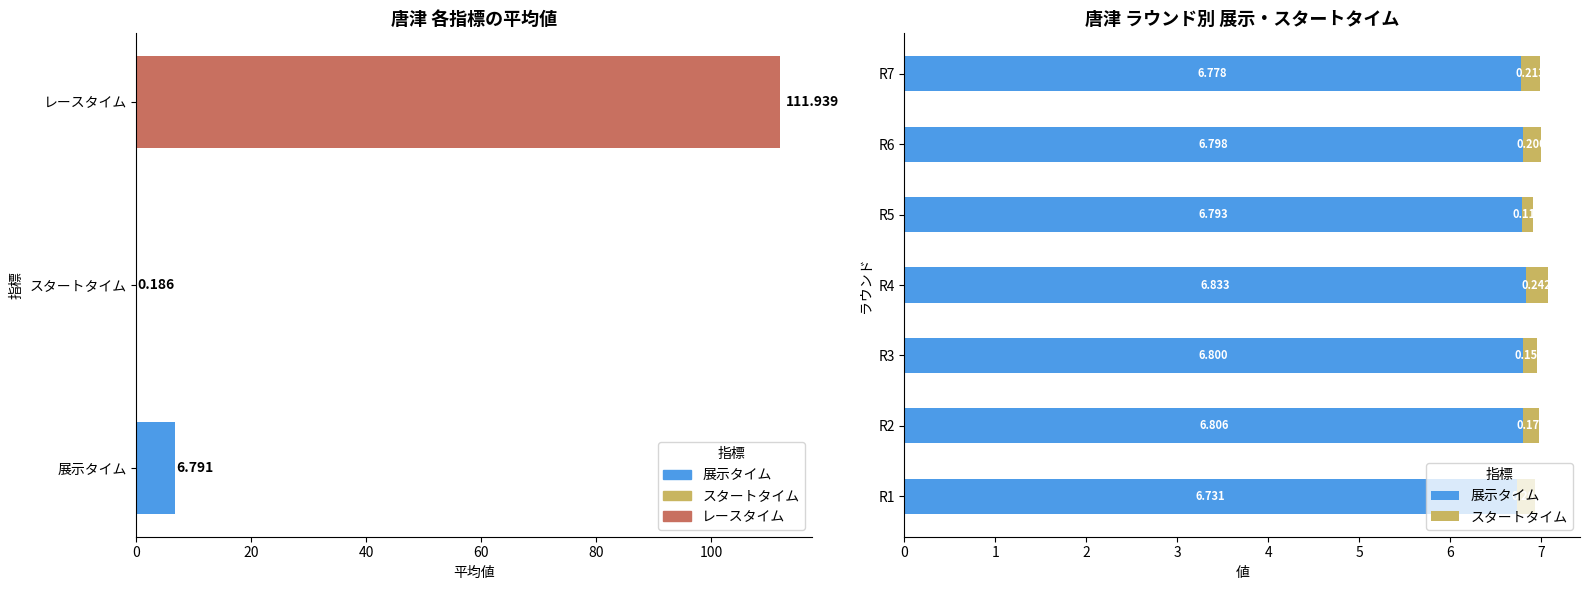

Reading left to right, extract all data points from this chart.

展示タイム: 6.7	6.8	6.8	6.8	6.8	6.8	6.8
スタートタイム: 0.2	0.2	0.2	0.2	0.1	0.2	0.2